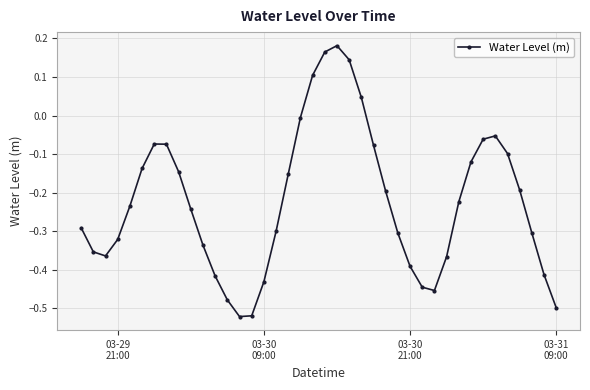

How many data points are less than 0?

35